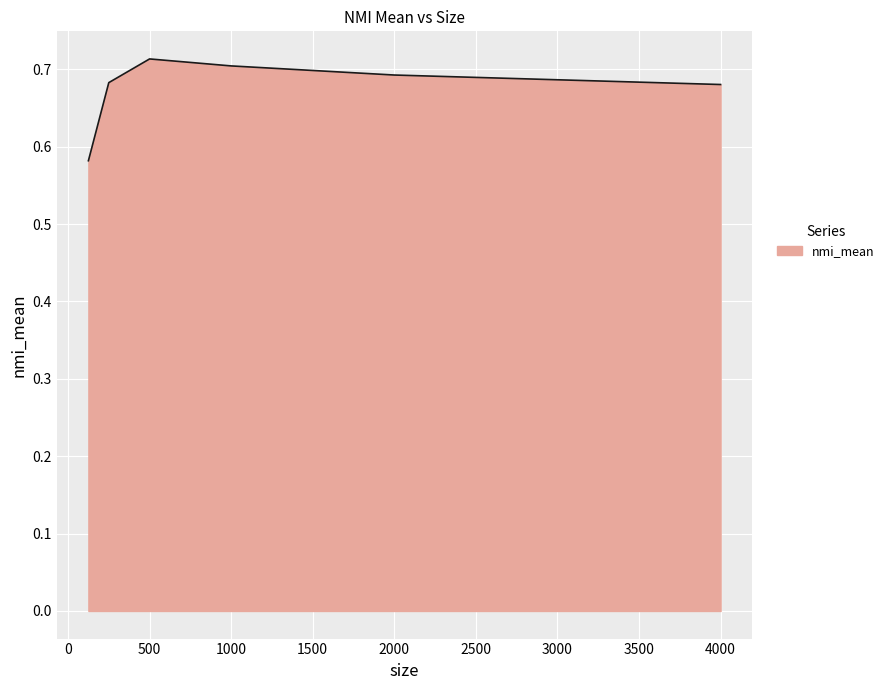

What is the sum of all values?

4.1